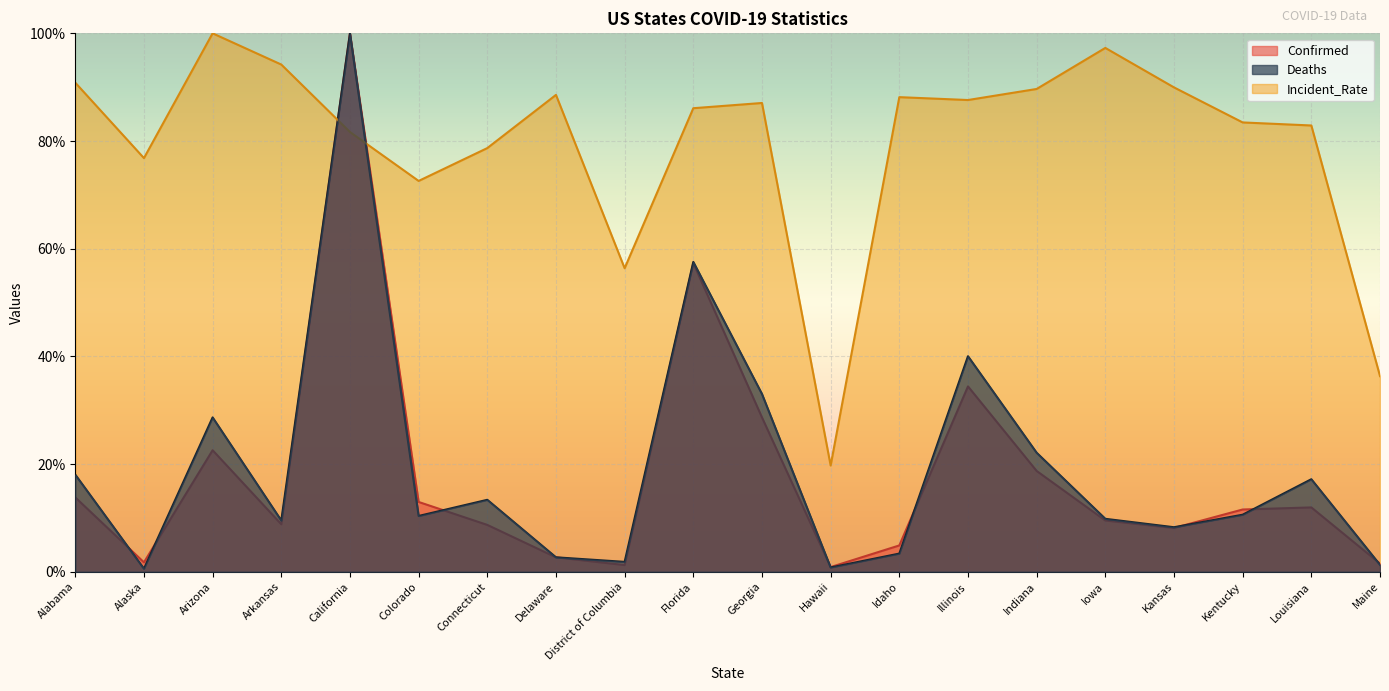

What is the label of the 20th point from the right?

Alabama